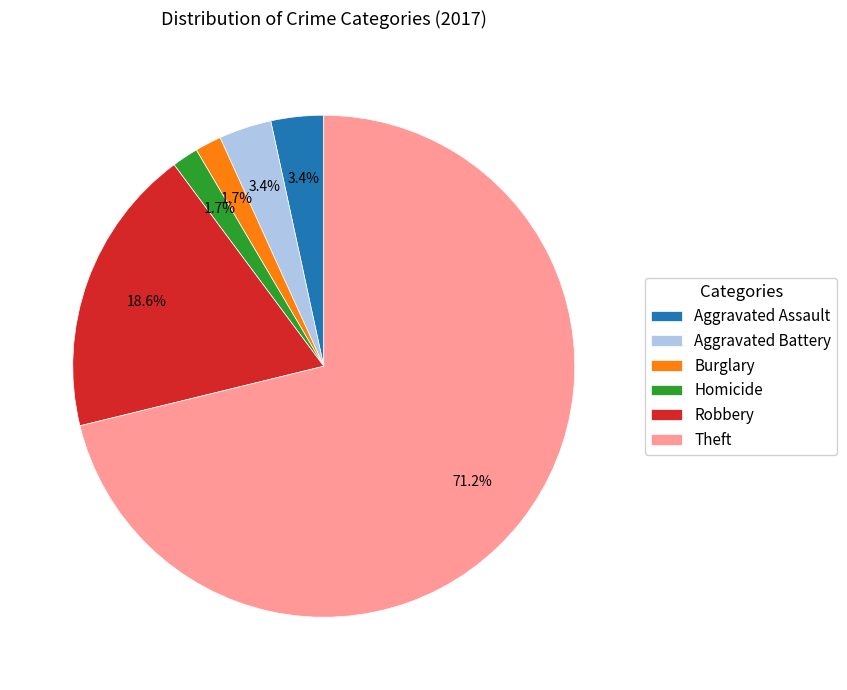

How many slices are in this pie chart?

6